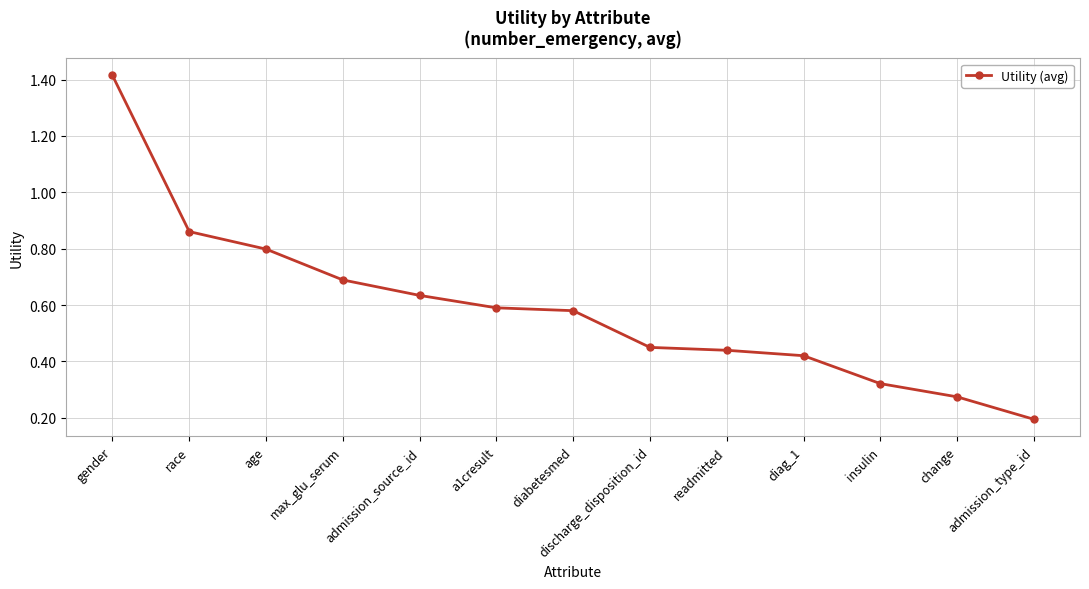

True or false: the data shows 2.3 at gender.

False